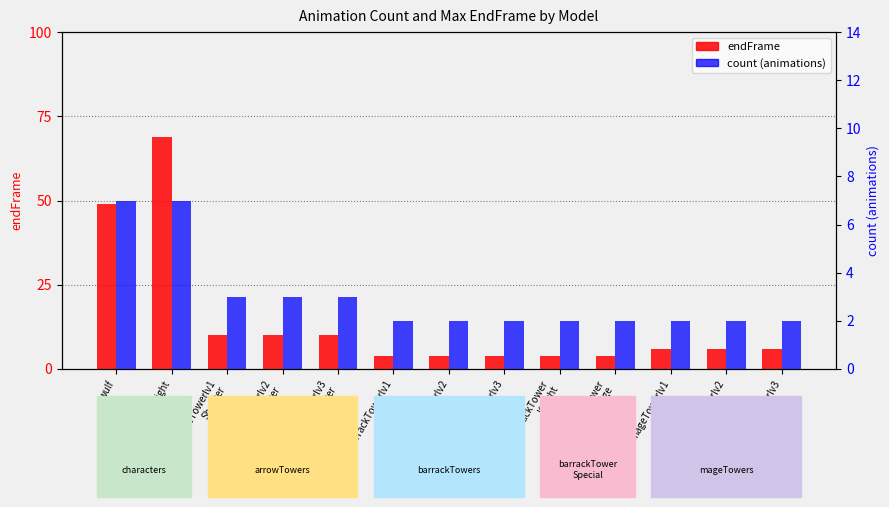

The value of count (animations) at mageTowerlv3 is 2. True or false?

True